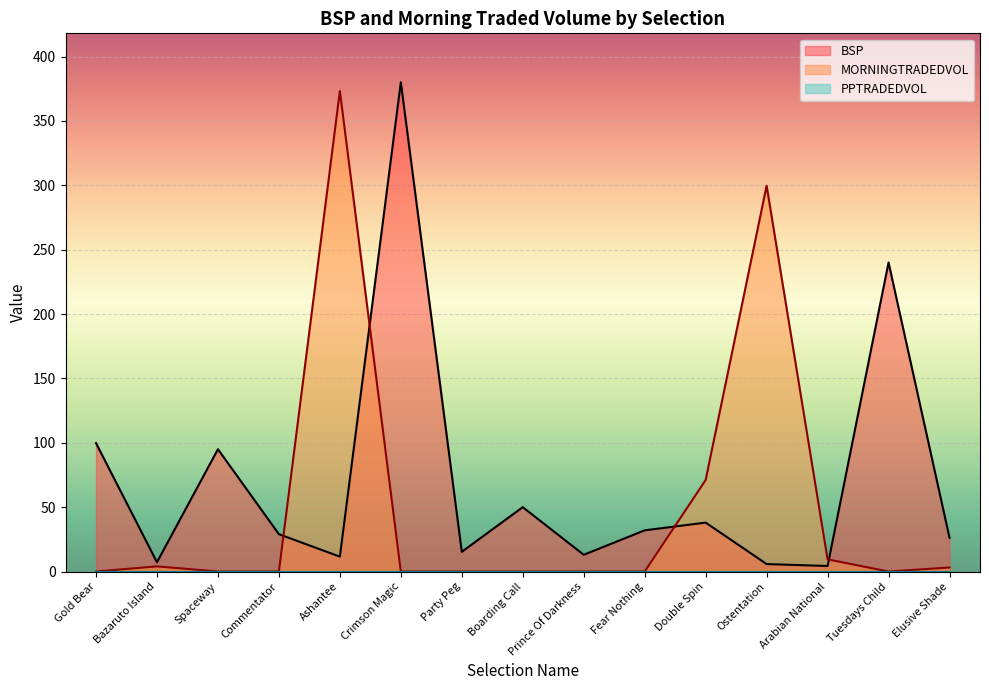

In MORNINGTRADEDVOL, how many points are higher than both neighbors (excluding endpoints)?

3